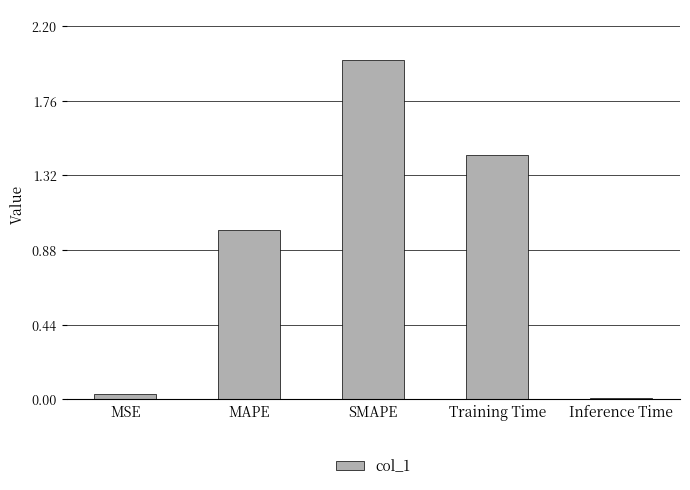

Which category has the lowest value across all series?

Inference Time